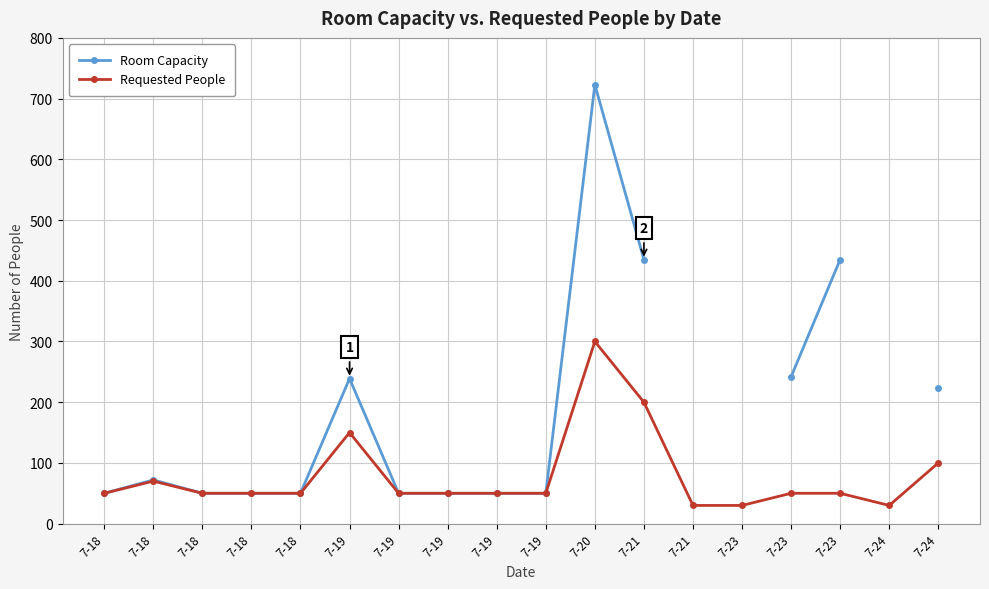

What is the value of the Room Capacity point at the 12th from the left?

435.0